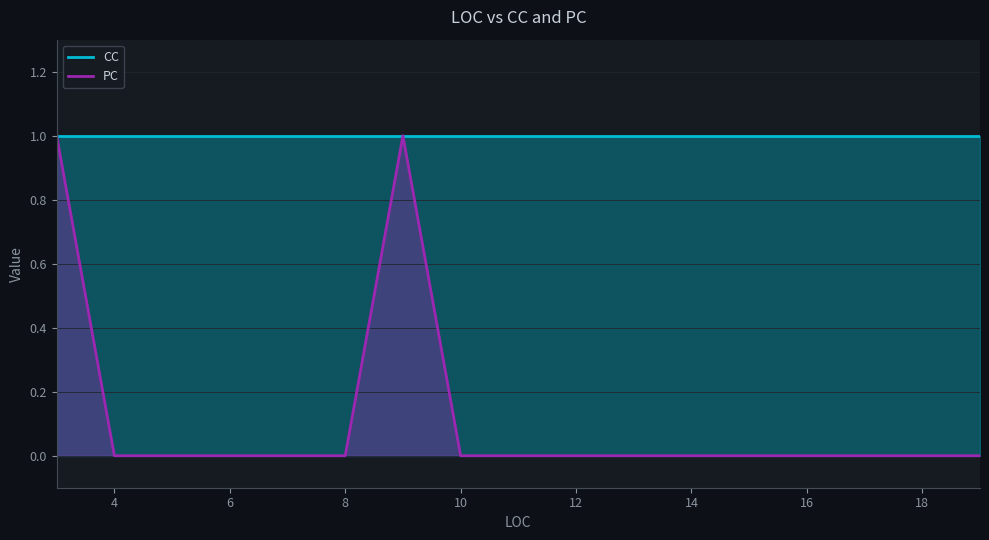

The value of PC at 18 is 0. True or false?

True